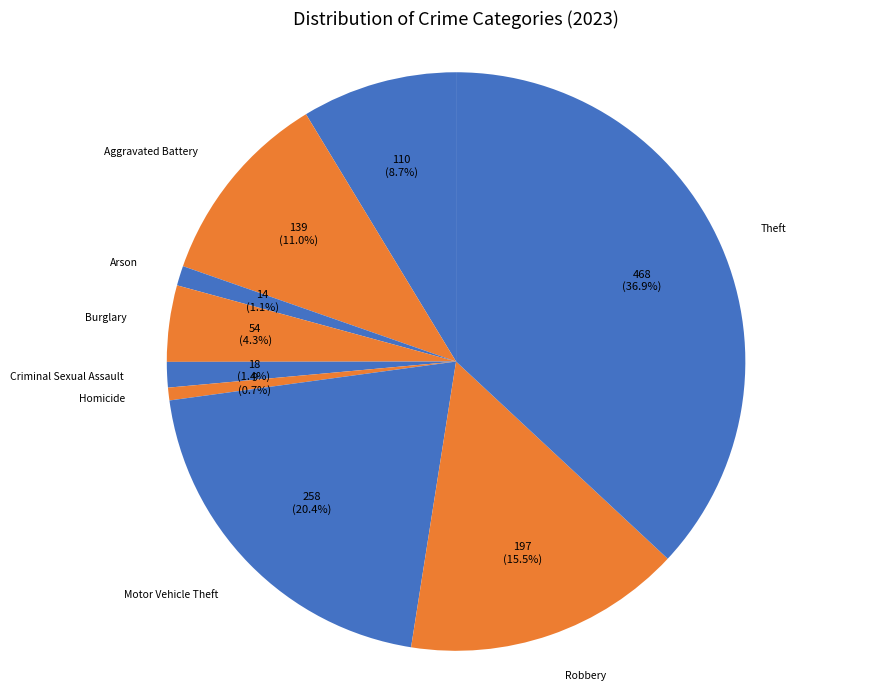

To the nearest percent, what is the difference between the Aggravated Battery and Arson slice percentages?

10%